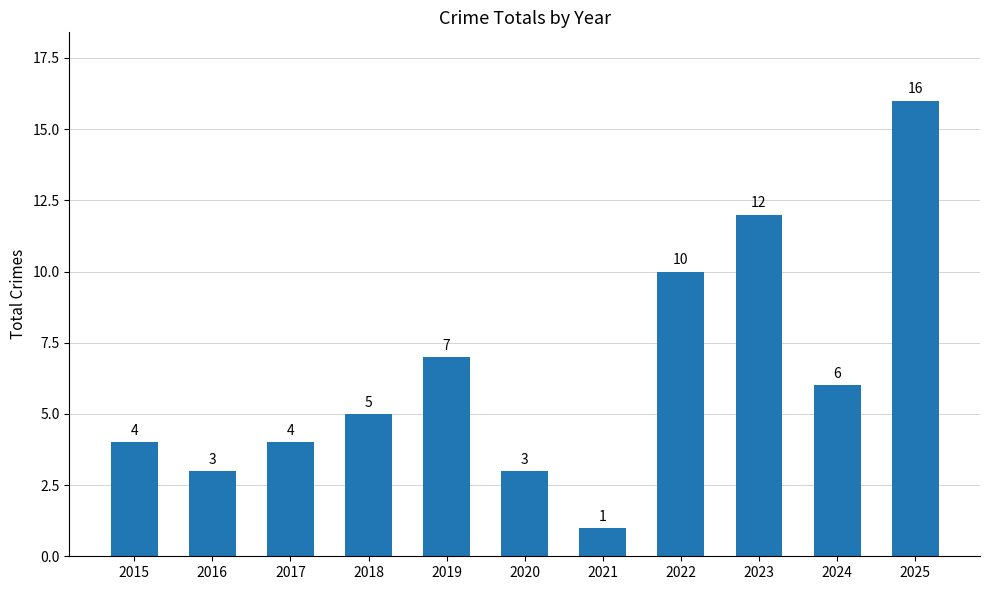

What is the greatest value displayed?

16